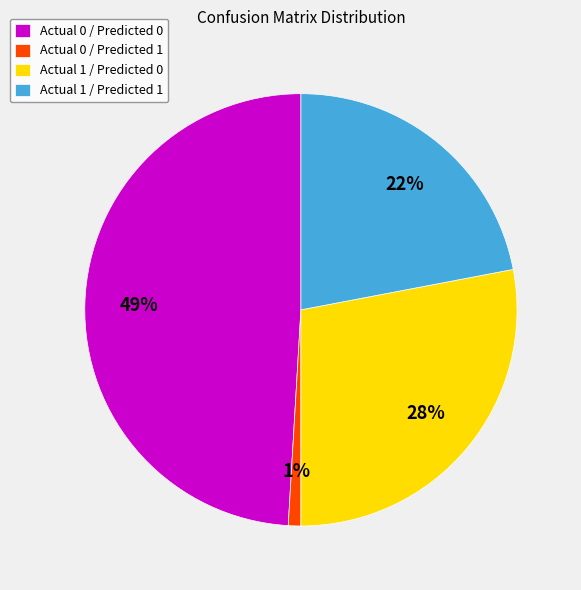

Is the sum of Actual 1 / Predicted 1 and Actual 0 / Predicted 1 greater than half?

No